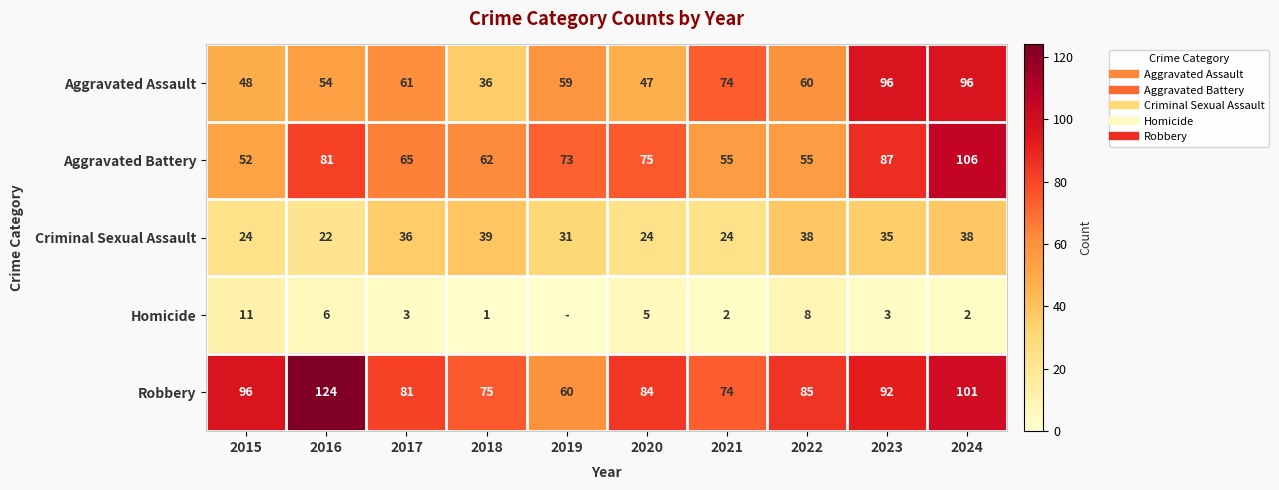

The Aggravated Assault series shows 59 at 2019. True or false?

True